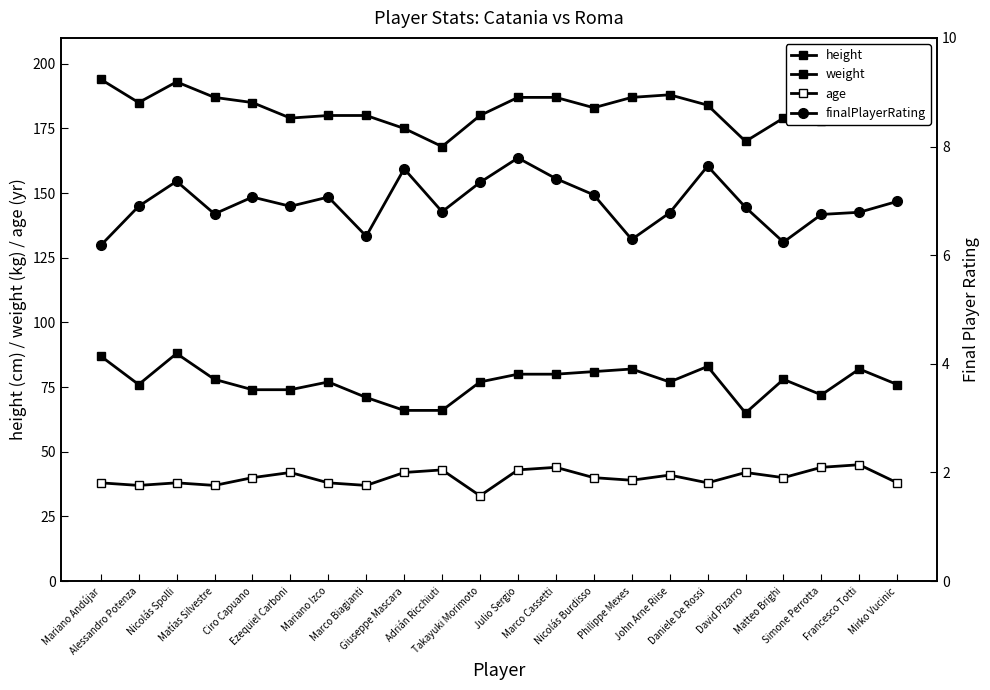

Is it true that height equals 310.9 at Nicolás Burdisso?

False